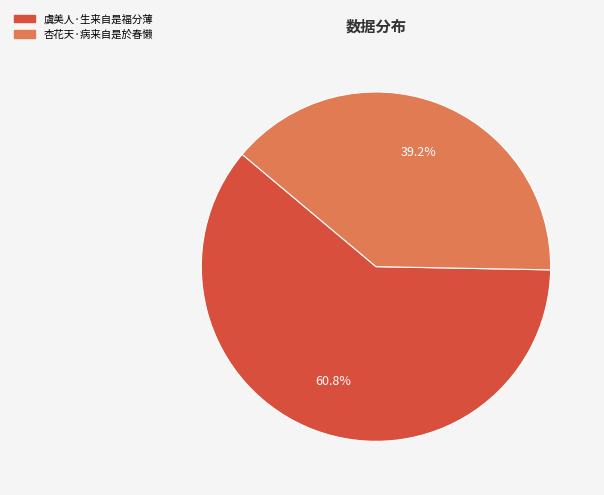

Which category has the smallest portion of the pie?

杏花天·病来自是於春懒